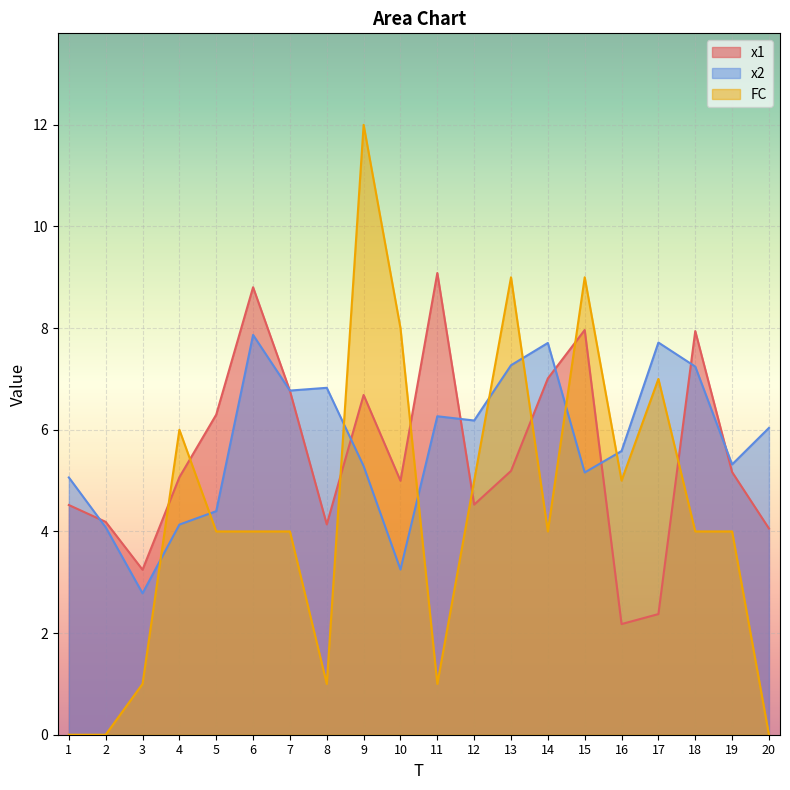

Reading left to right, extract all data points from this chart.

x1: 4.5	4.2	3.2	5.1	6.3	8.8	6.8	4.1	6.7	5.0	9.1	4.5	5.2	7.0	8.0	2.2	2.4	7.9	5.2	4.1
x2: 5.1	4.1	2.8	4.1	4.4	7.9	6.8	6.8	5.3	3.2	6.3	6.2	7.3	7.7	5.2	5.6	7.7	7.2	5.3	6.0
FC: 0.0	0.0	1.0	6.0	4.0	4.0	4.0	1.0	12.0	8.0	1.0	5.0	9.0	4.0	9.0	5.0	7.0	4.0	4.0	0.0